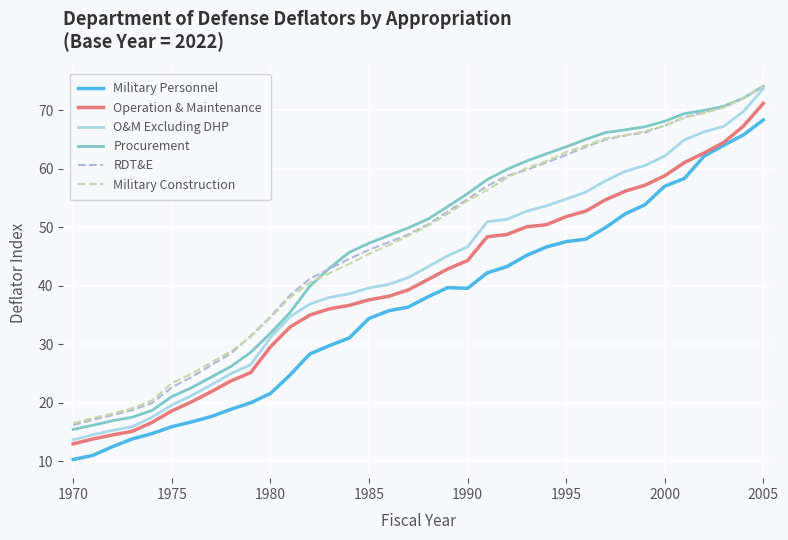

Is this an area chart (filled region under the line)?

No